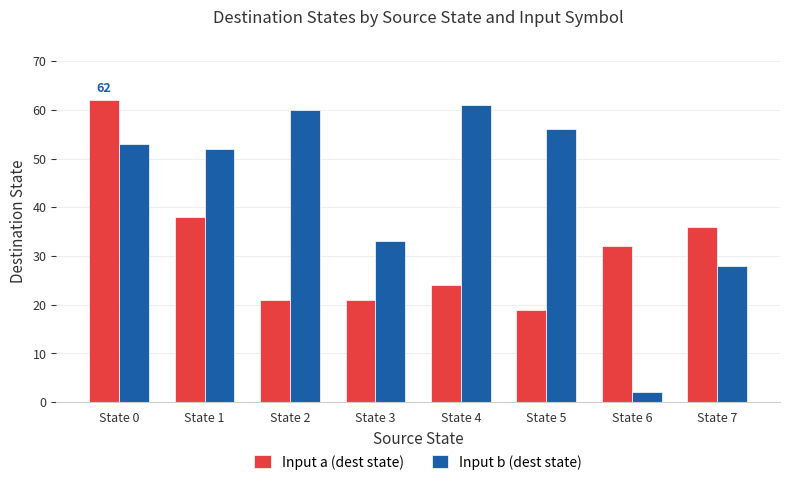

Rank the series at State 6 from highest to lowest value.

Input a (dest state), Input b (dest state)